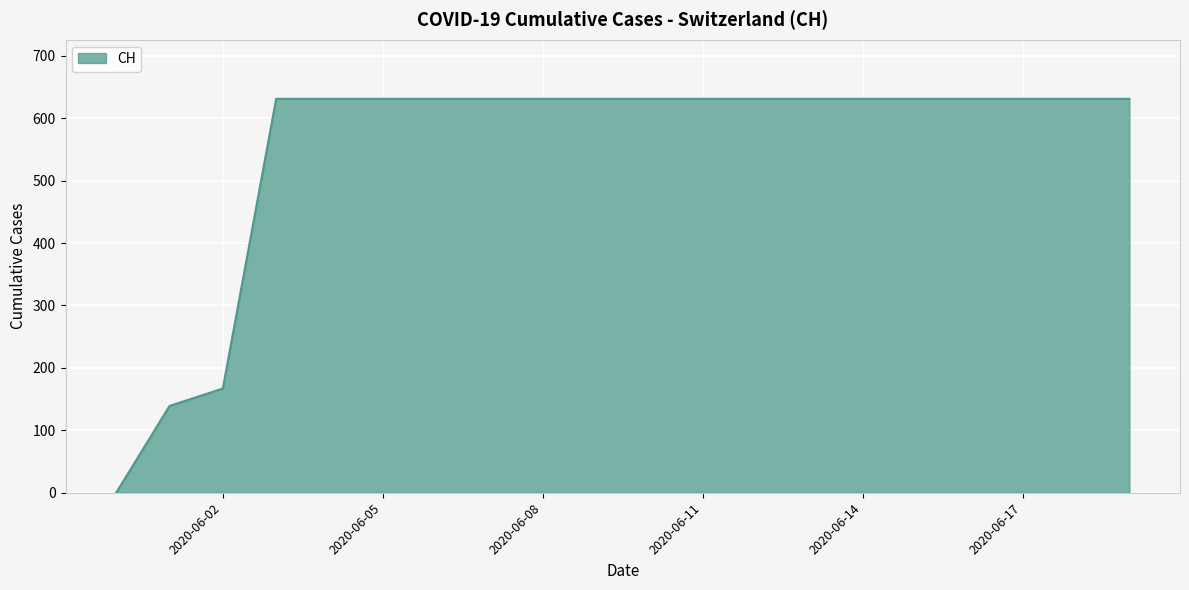

What is the greatest value displayed?

631